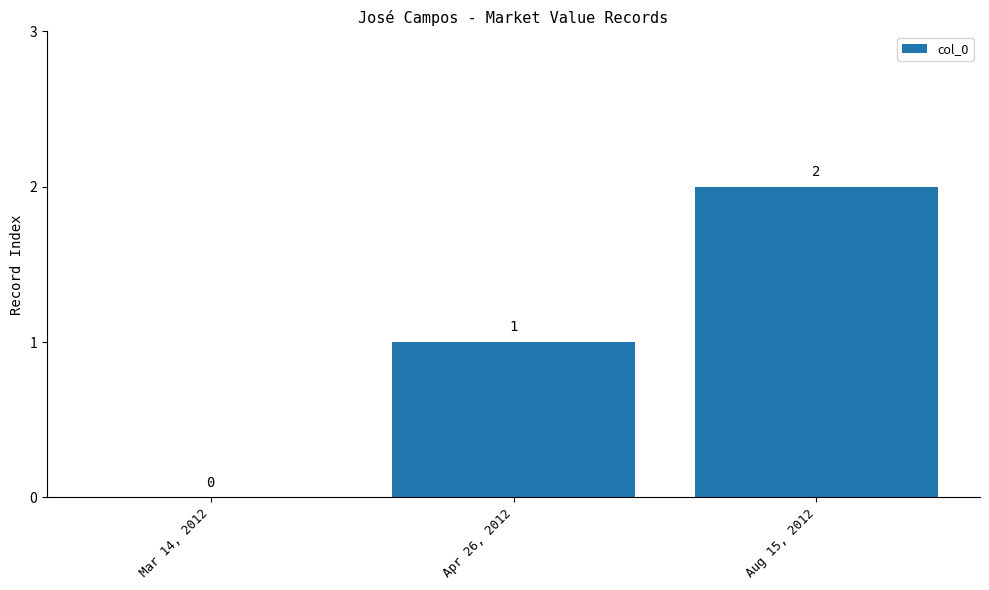

At which label is the value closest to 1?

Apr 26, 2012